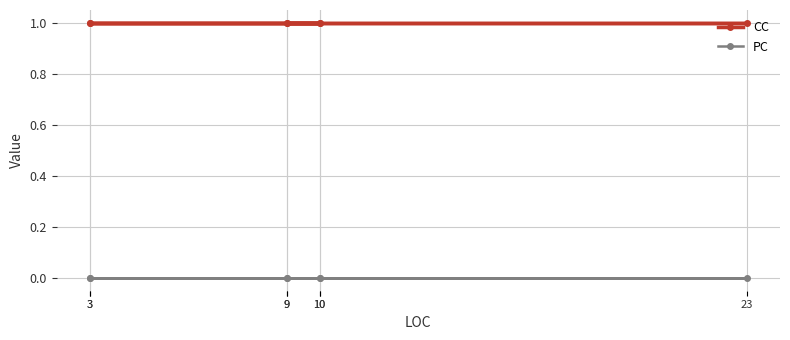

True or false: CC and PC intersect in this chart.

False